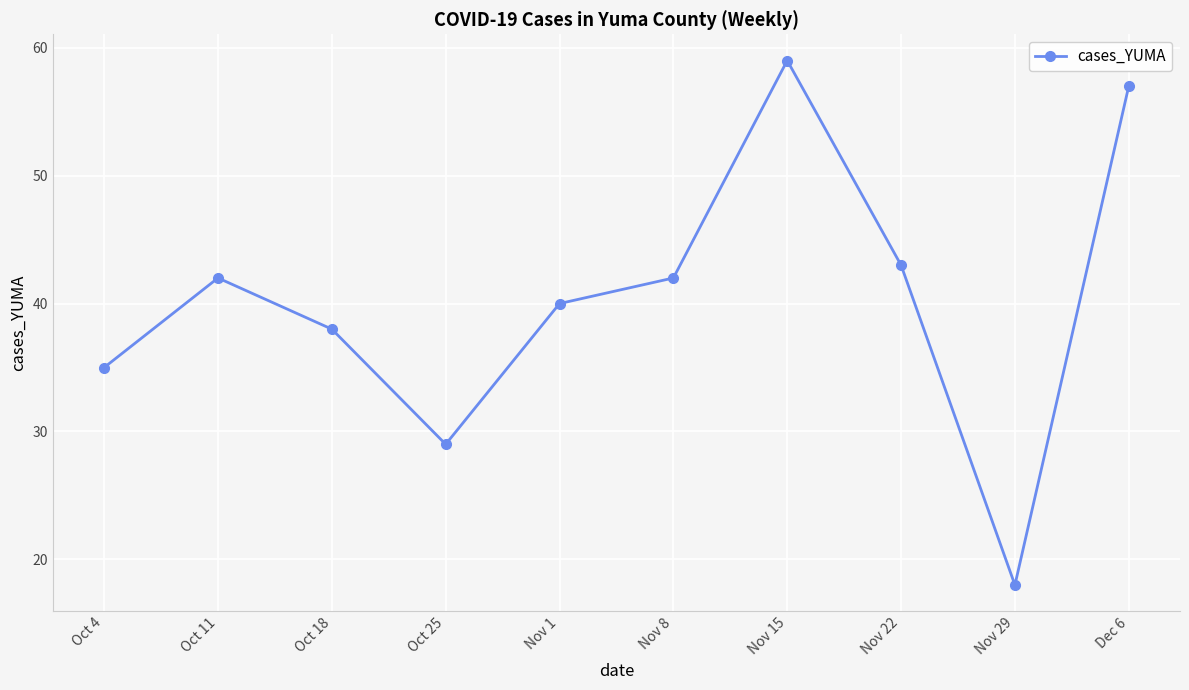

At which category does the data reach its first local valley?

Oct 25